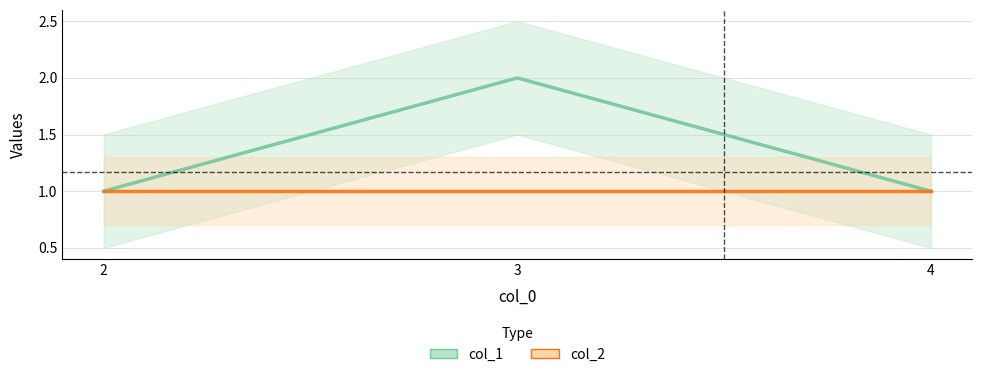

What is the total value across all series at 2?

2